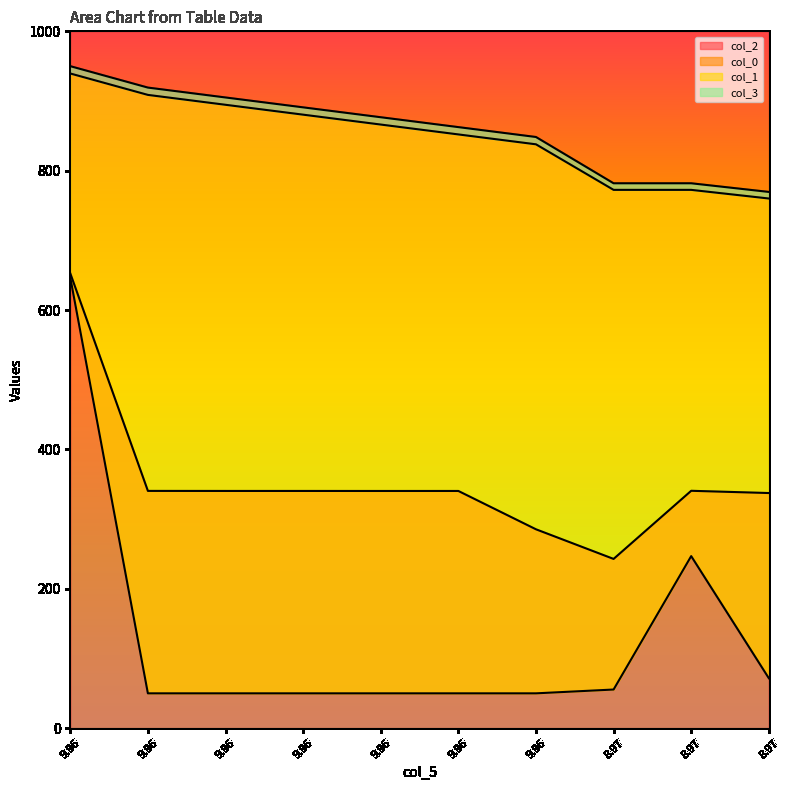

Where is col_0 nearest to the value 348?

8.97